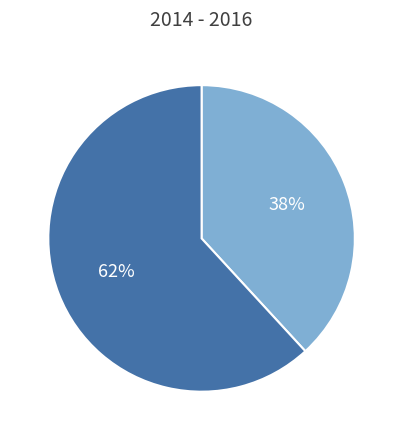

Is there any slice that represents more than half of the pie?

Yes